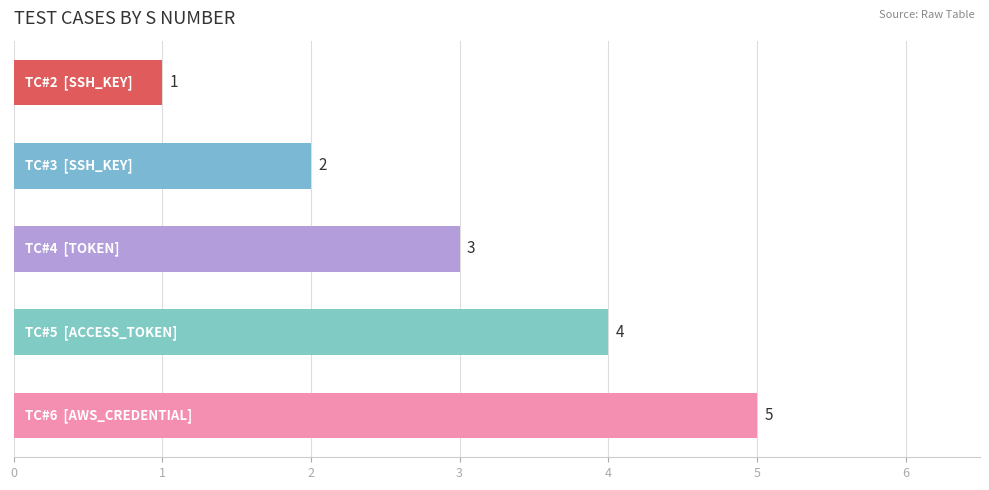

What is the difference between the maximum and minimum values?

4